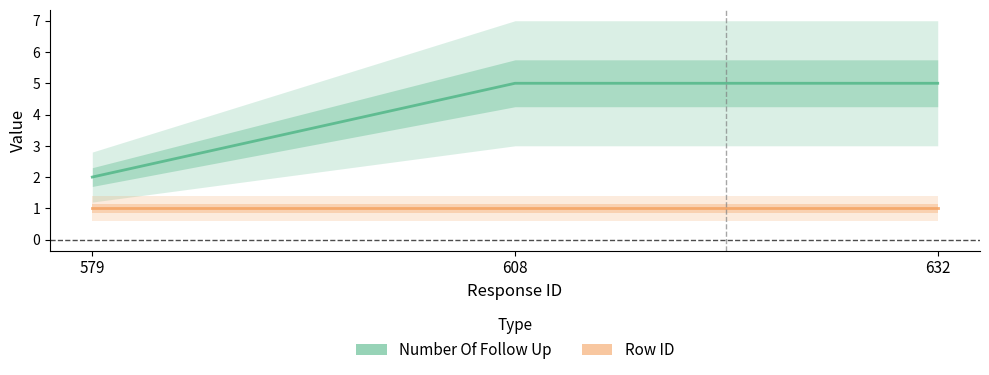

Which category has the highest value across all series?

608